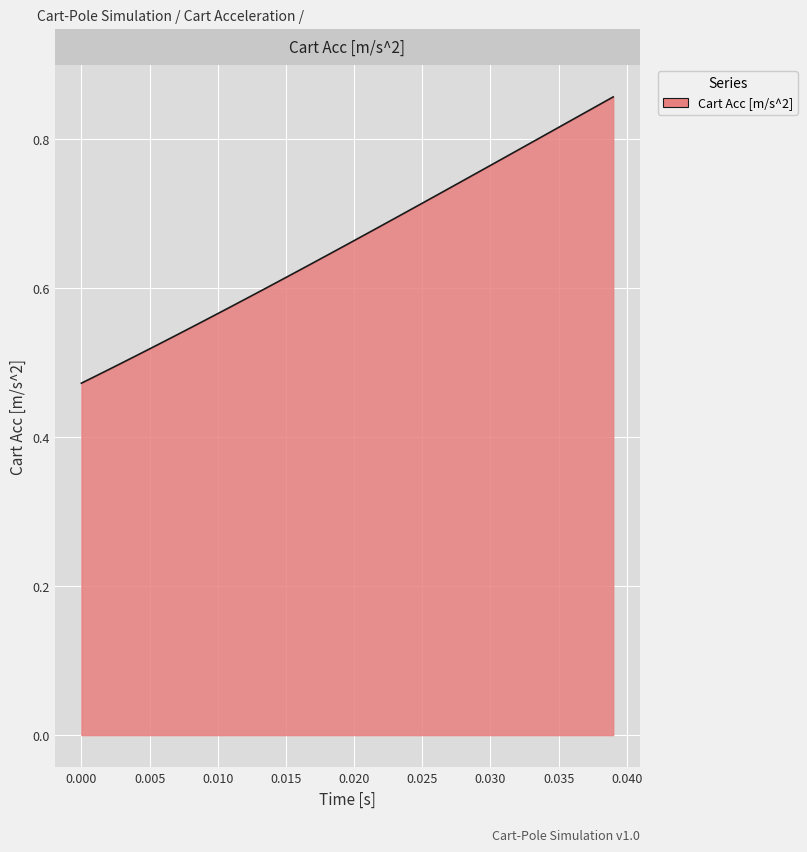

What is the difference between the maximum and second lowest values?

0.4